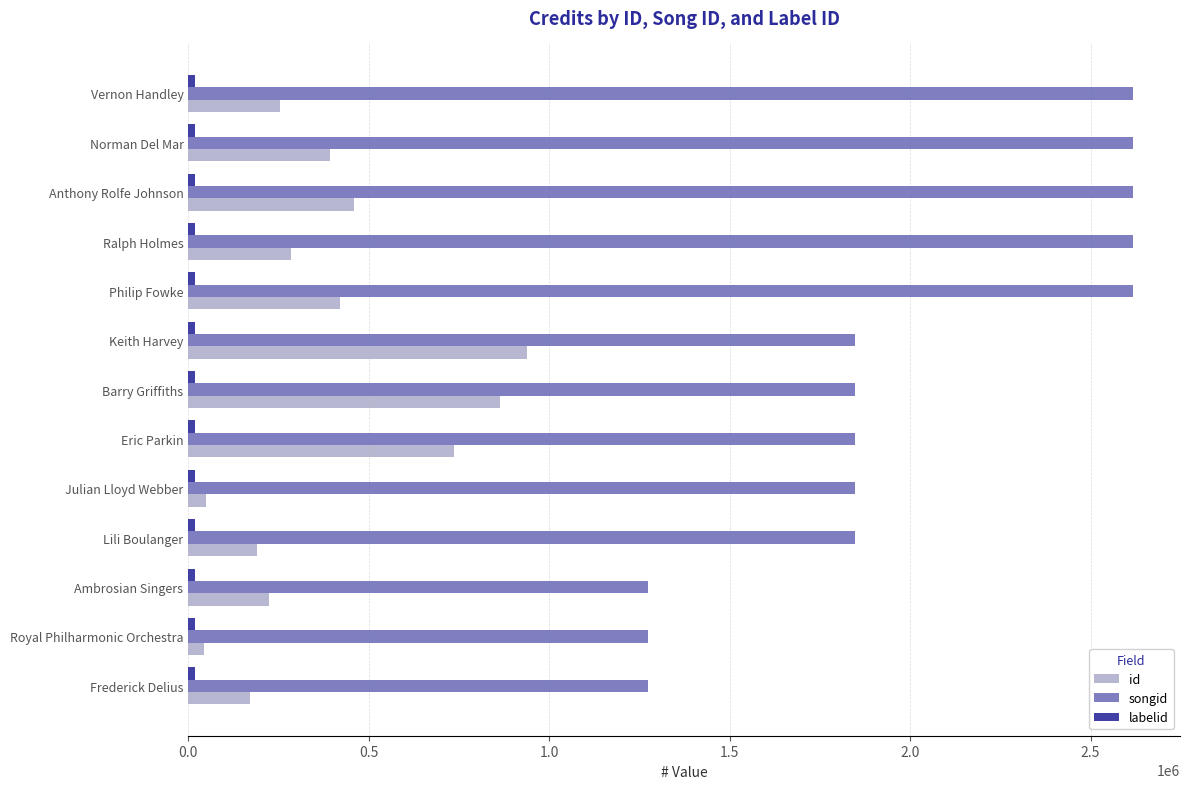

At how many categories does at least one series exceed 1680602?

10